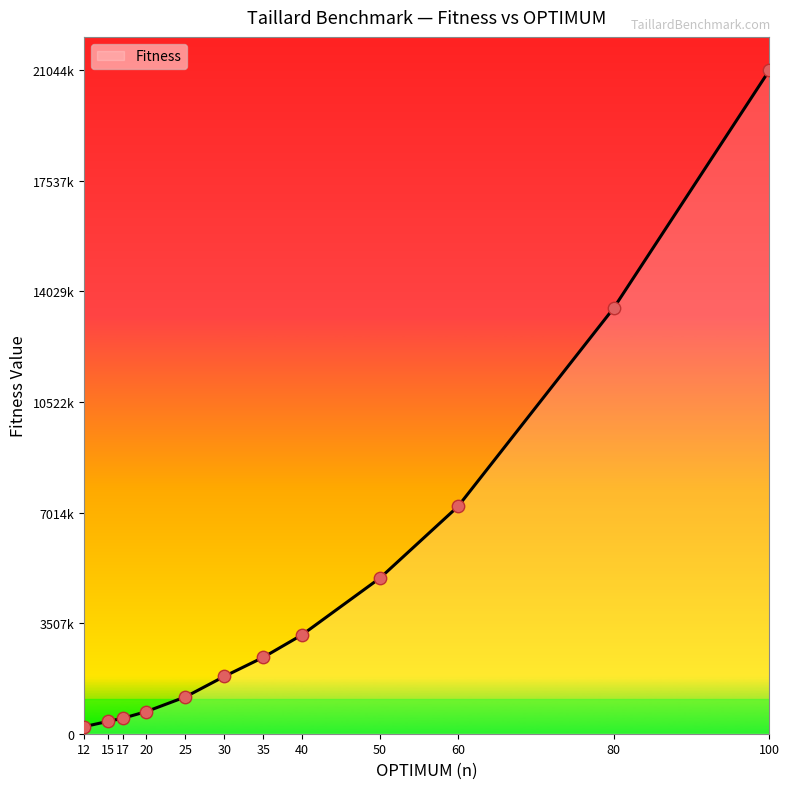

What is the change in value from 35 to 50?

+2516794